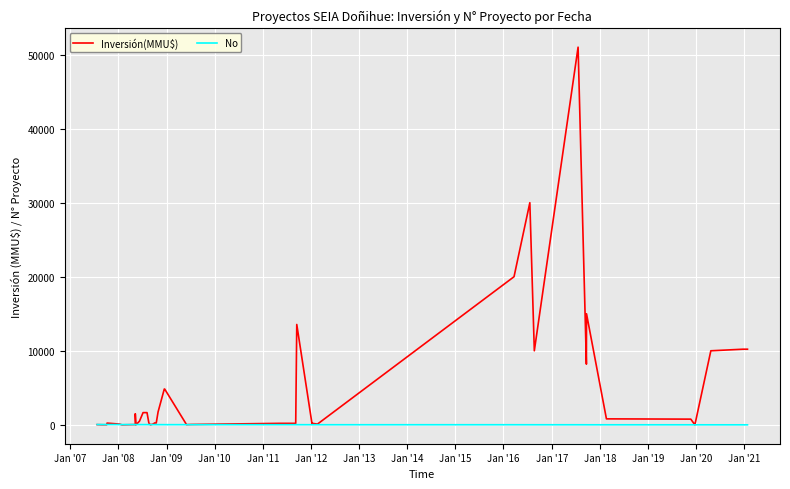

At how many categories does at least one series exceed 33154?

1